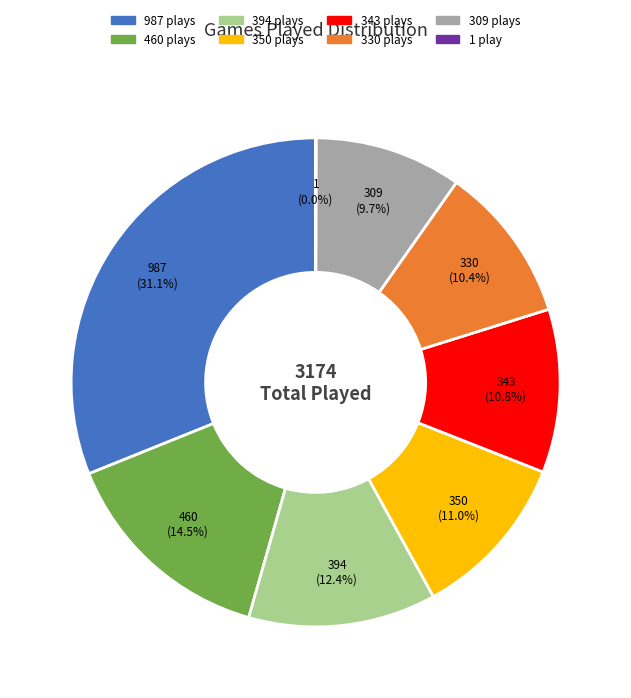

Which category has the biggest portion of the pie?

987